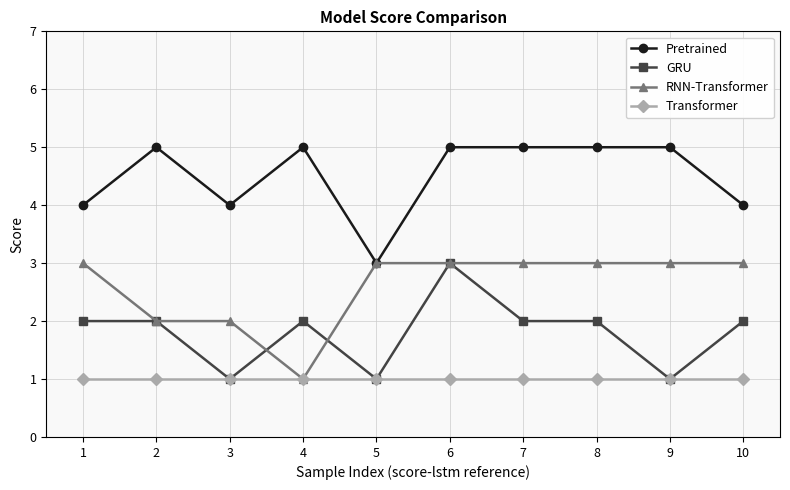

Count the RNN-Transformer values in the range 2 to 3.

9